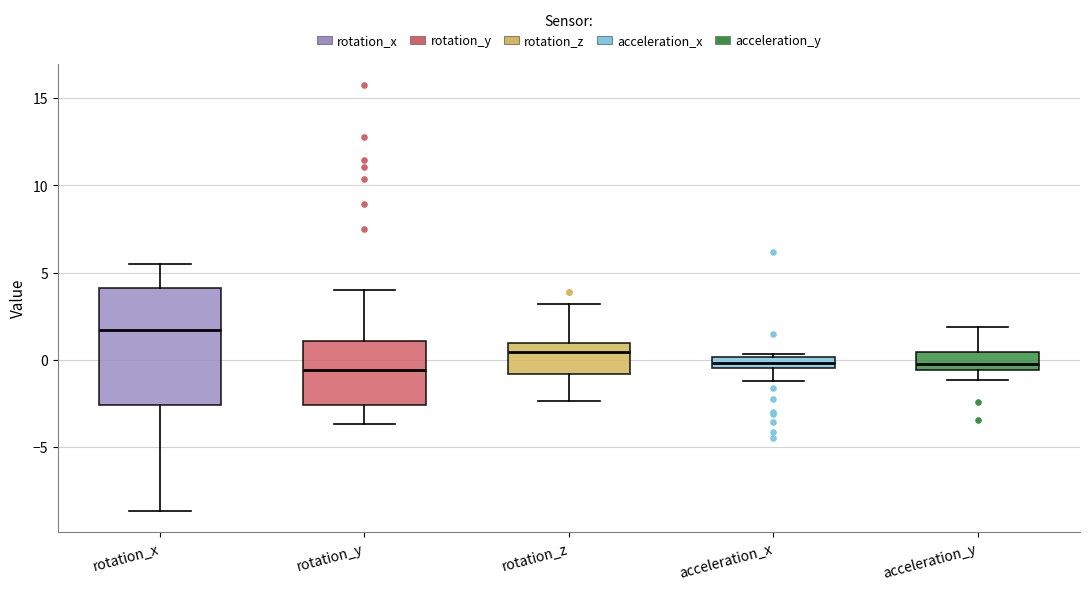

Where does the median line of the box for rotation_y sit on the y-axis? The values are not printed on the chart, so give them approximately, as read against the axis.

-0.5